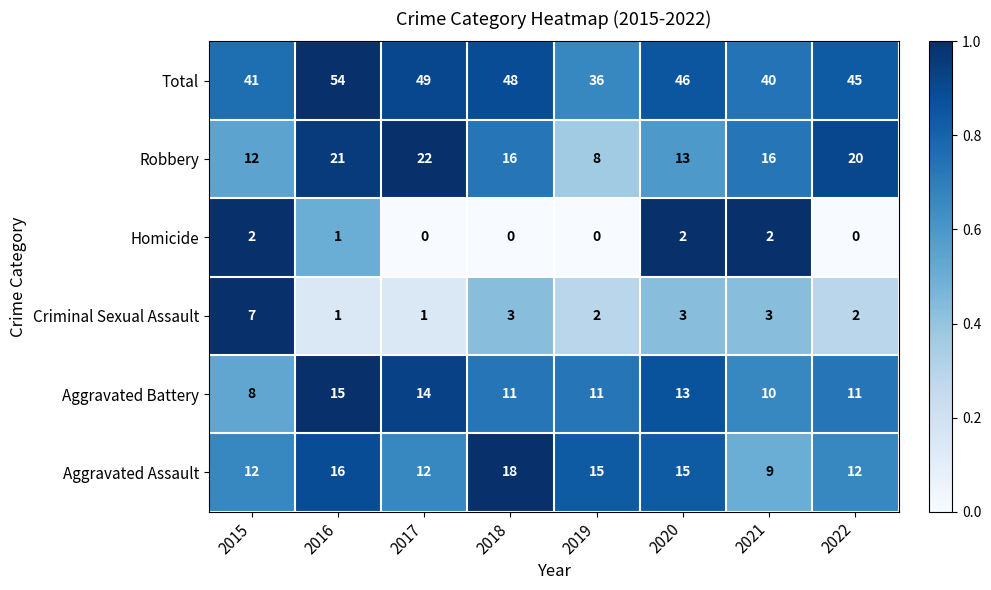

What is the difference between the maximum and second lowest values in the Total series?

14